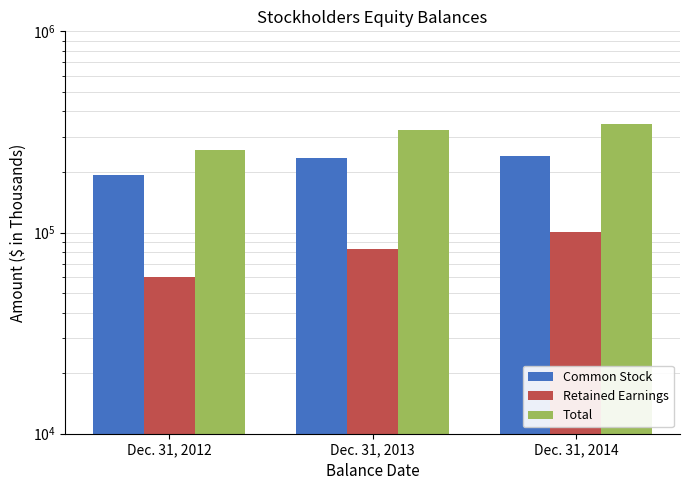

At which category is the sum across all series the highest?

Dec. 31, 2014